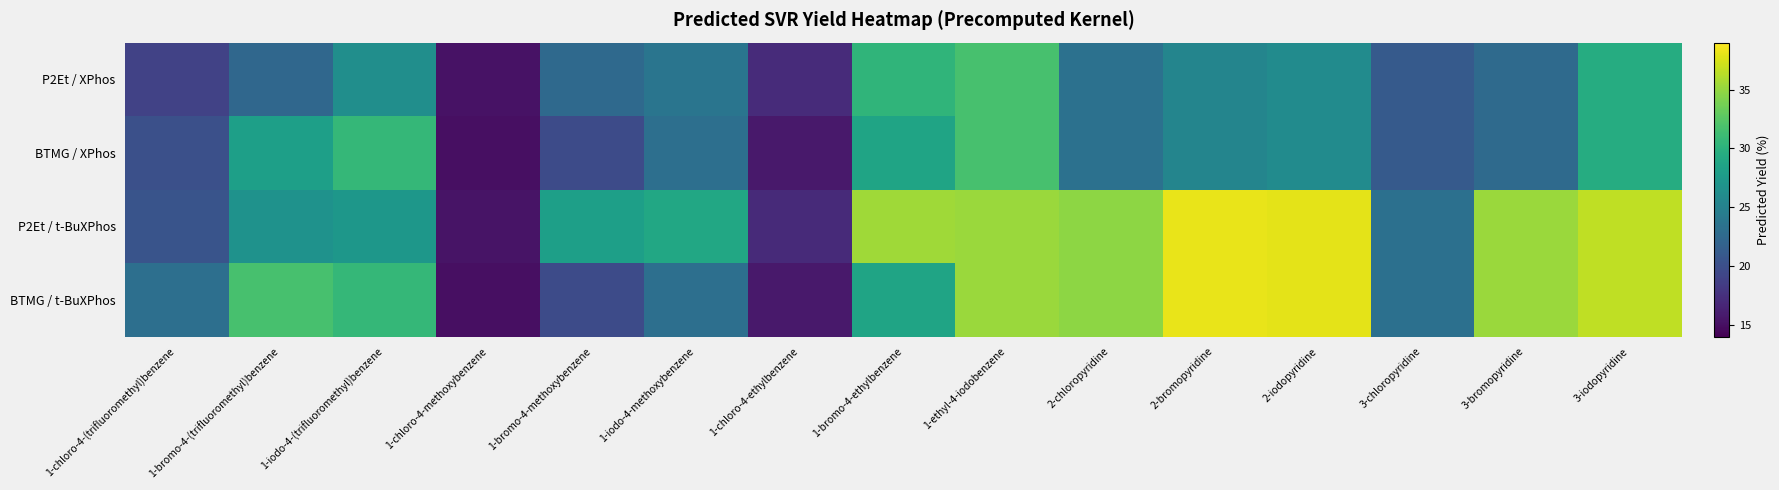

At 1-iodo-4-methoxybenzene, list the series in order from largest to smallest.

P2Et / t-BuXPhos, P2Et / XPhos, BTMG / XPhos, BTMG / t-BuXPhos